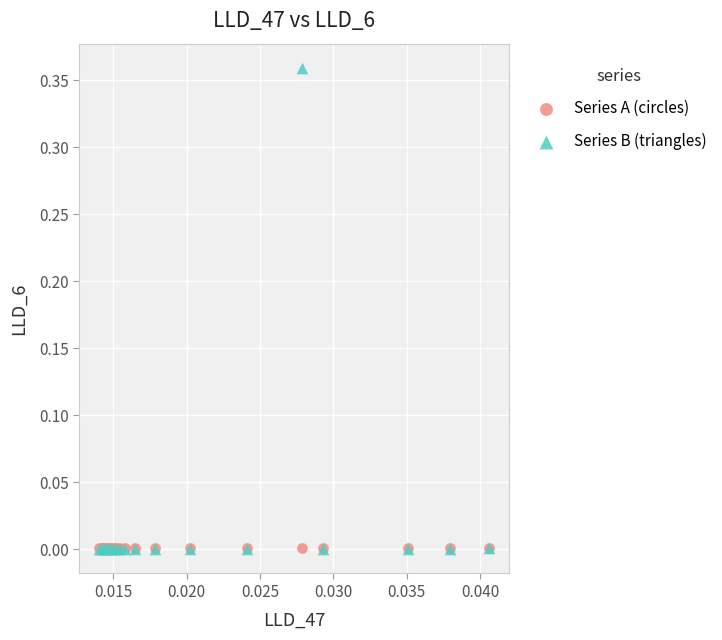

What are all the series names shown in the legend?

Series A (circles), Series B (triangles)